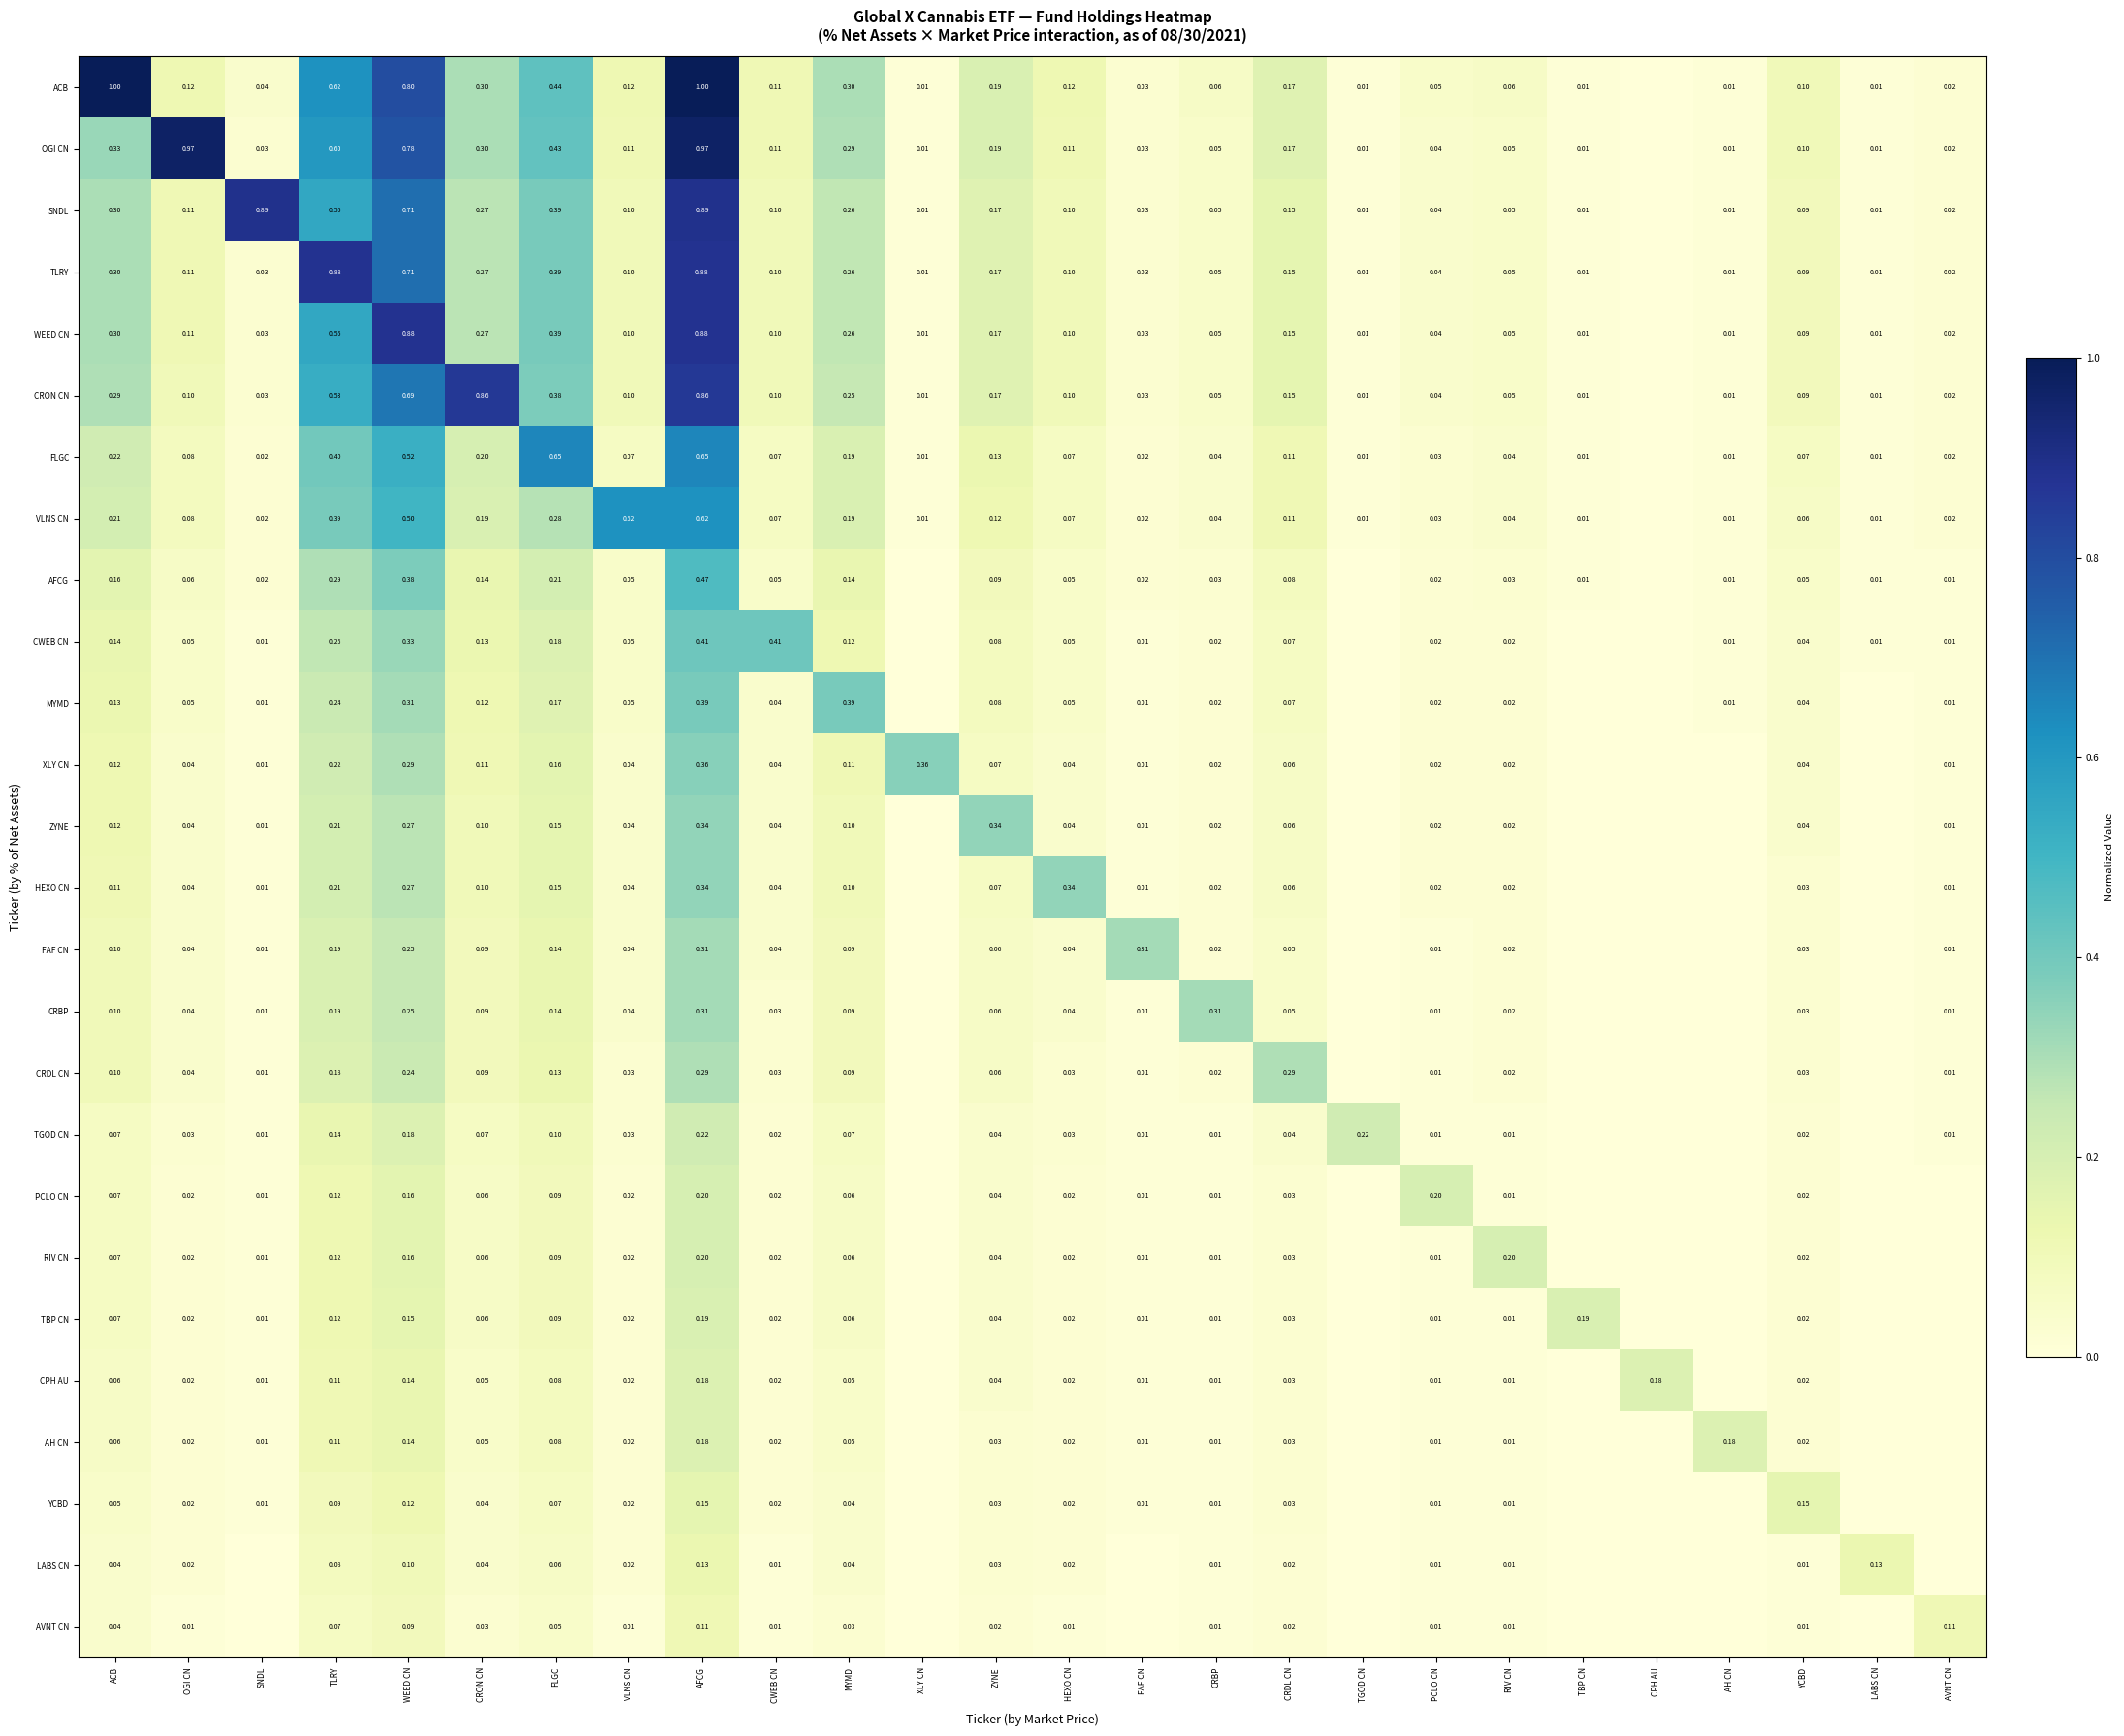

Is it true that MYMD equals 0.0 at SNDL?

True